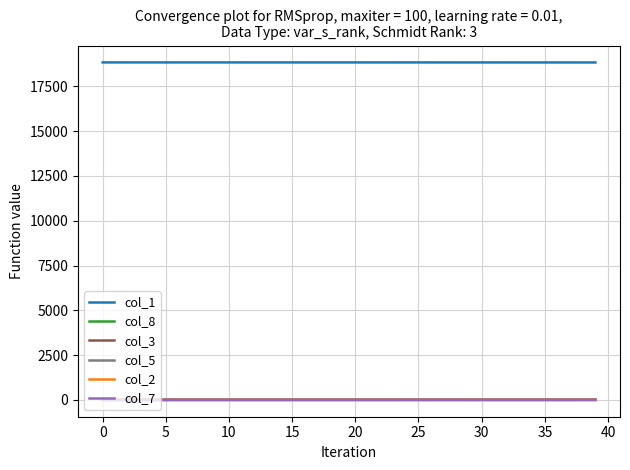

True or false: col_1 and col_5 intersect in this chart.

False